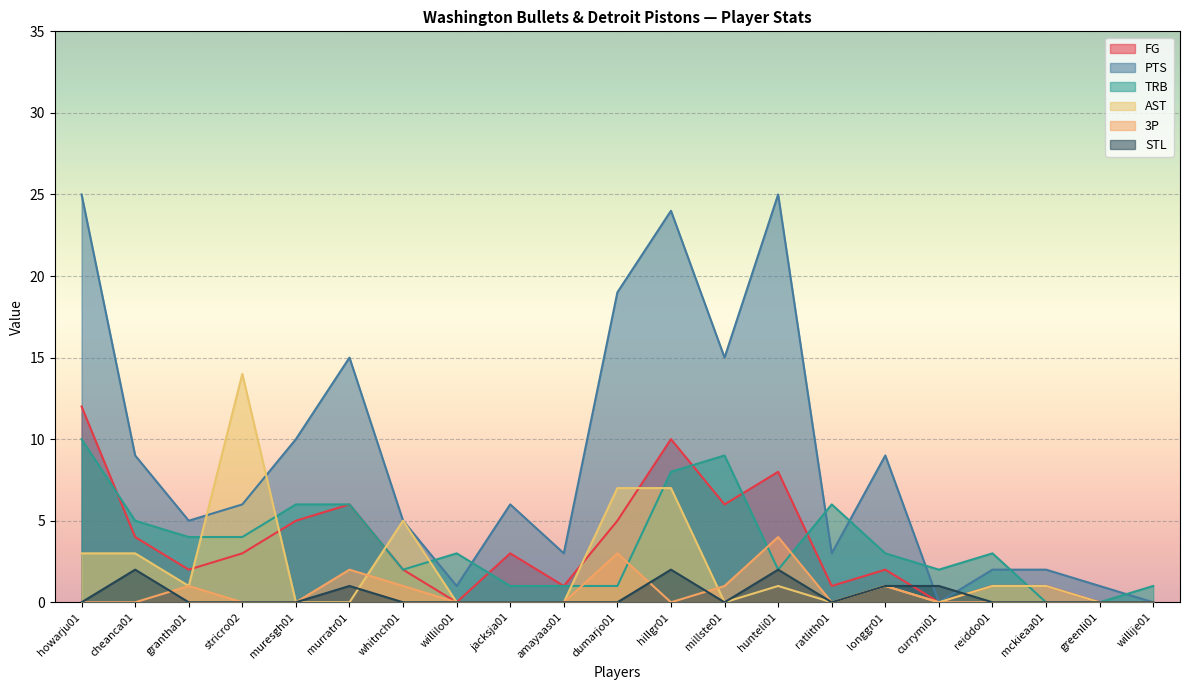

What is the spread (max minus min) of values at hillgr01?

24